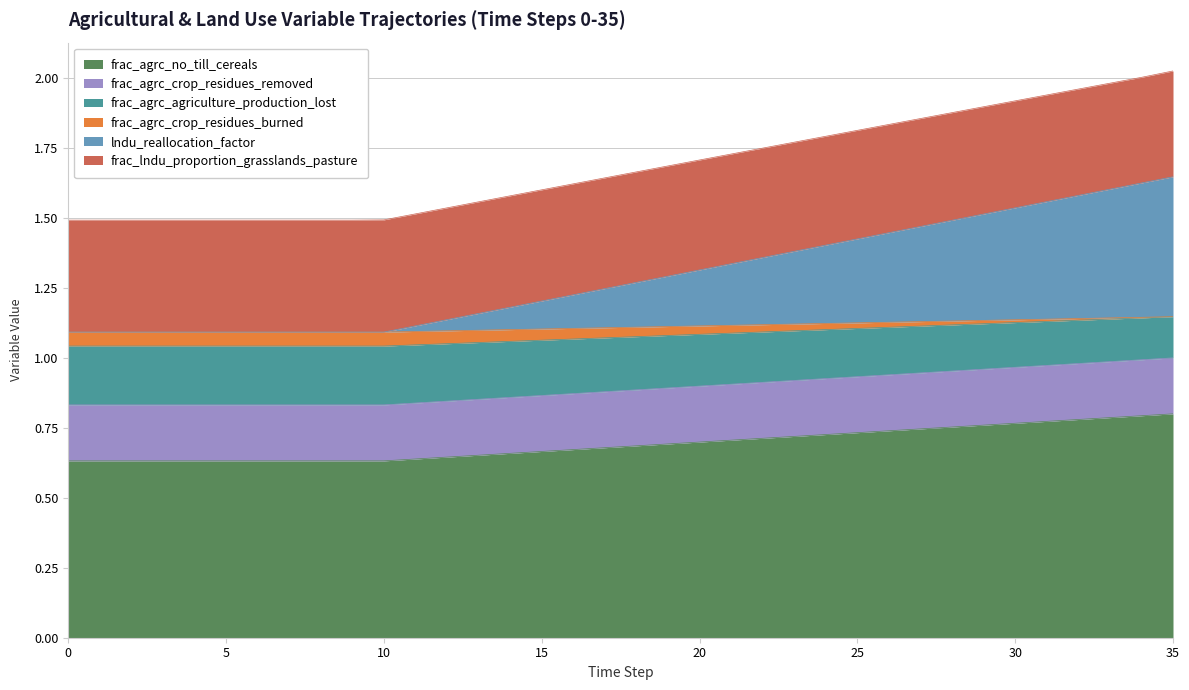

The value of frac_agrc_crop_residues_burned at 33 is 1.0. True or false?

False